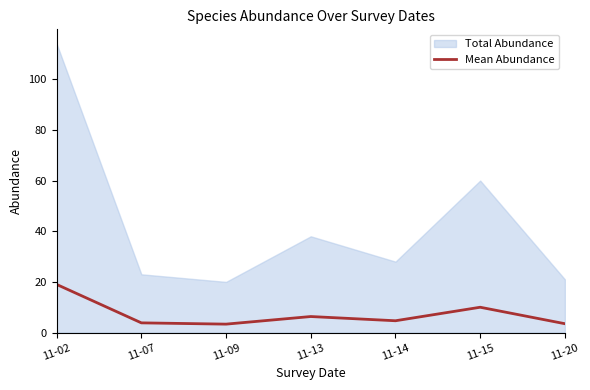

Does the chart display data point markers on the line(s)?

No